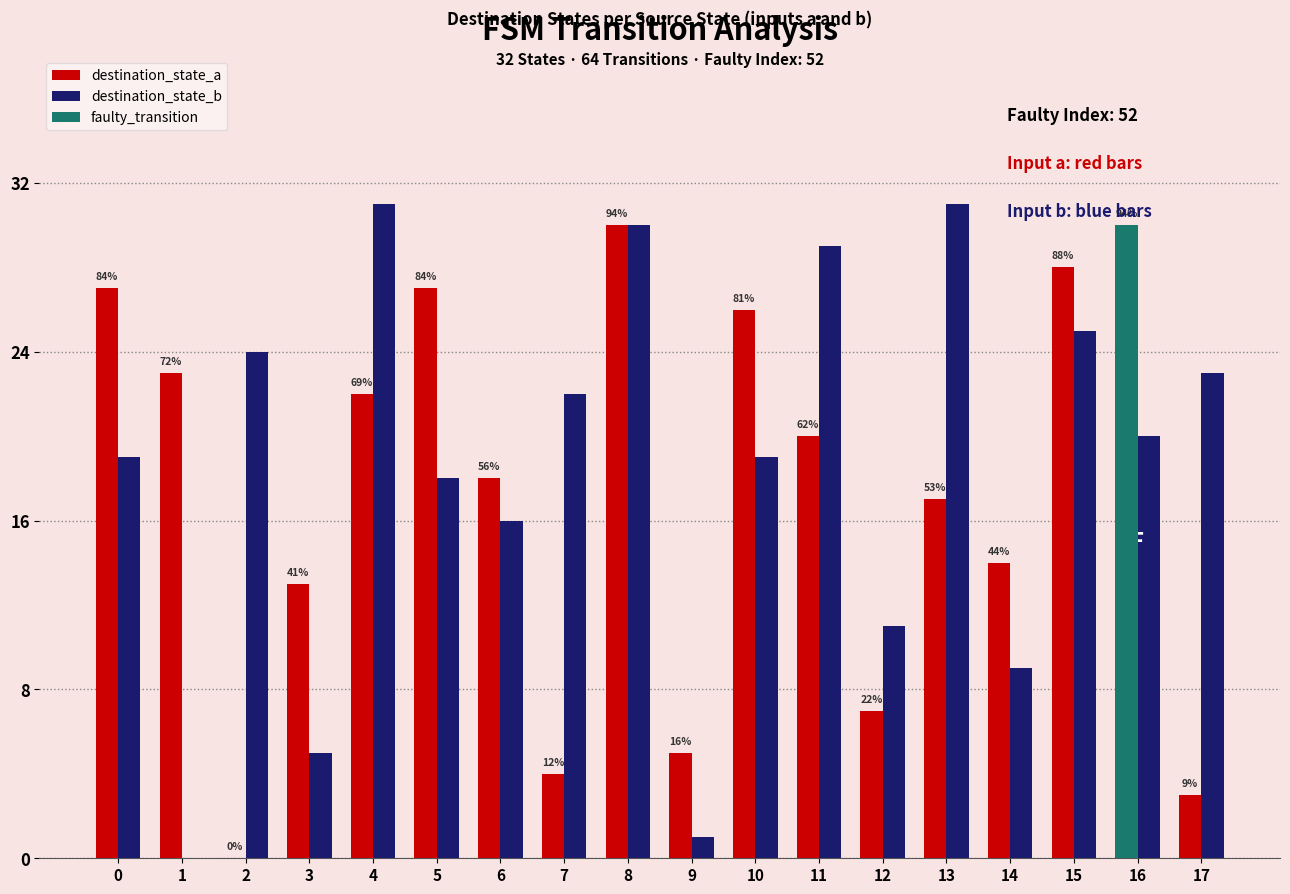

How many values in destination_state_a are above zero?

17